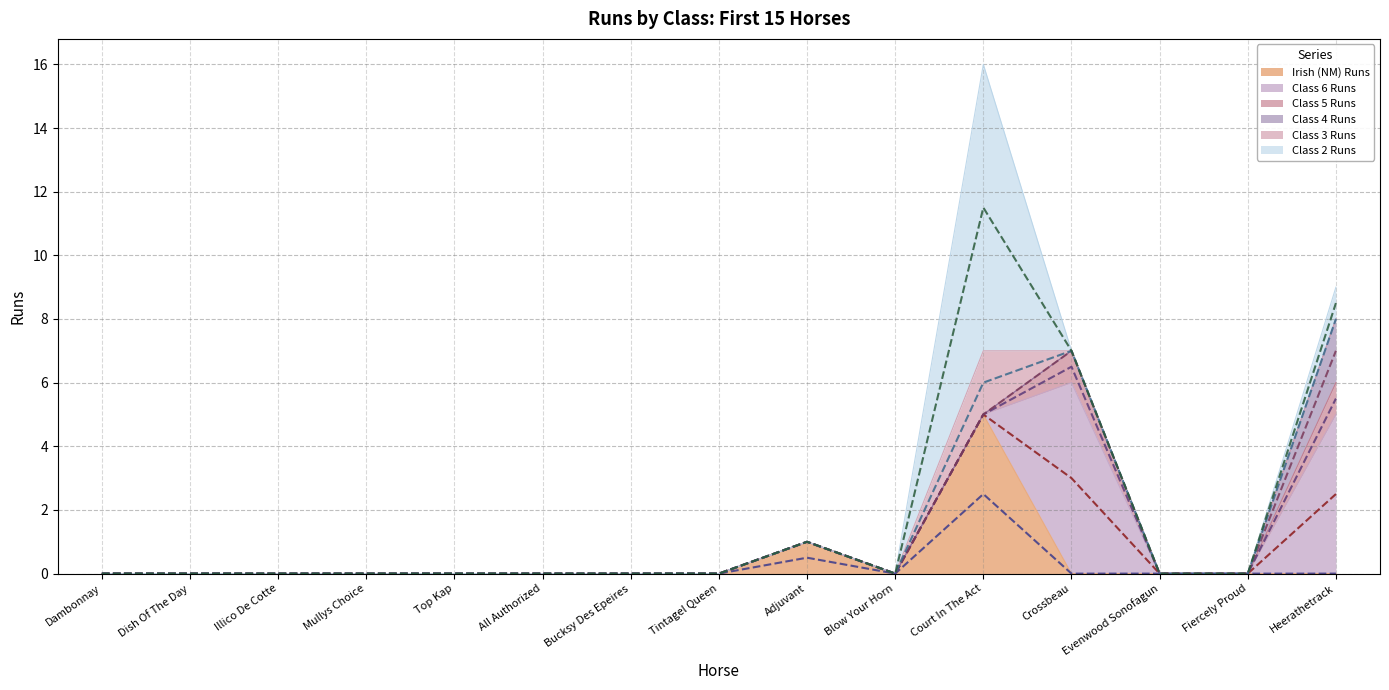

True or false: Class 6 Runs has more than 1 interior local peaks.

False